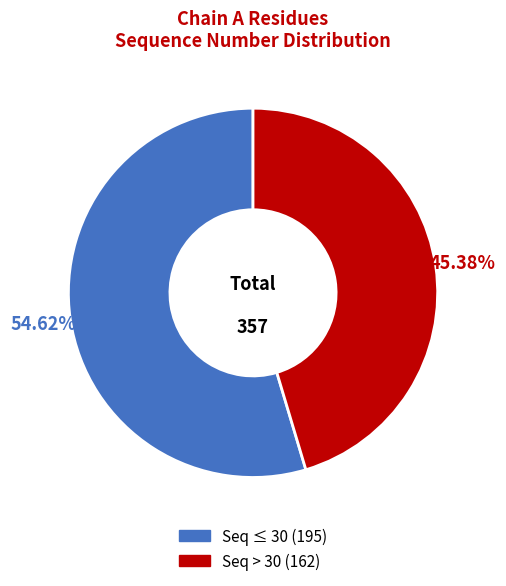

Is there a majority slice in this chart?

Yes